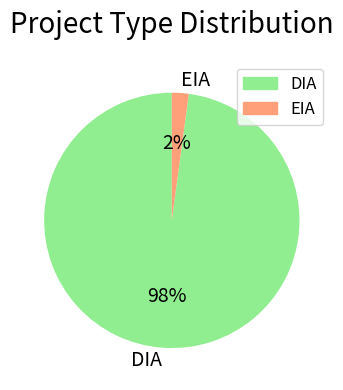

To the nearest percent, what portion does EIA represent?

2%